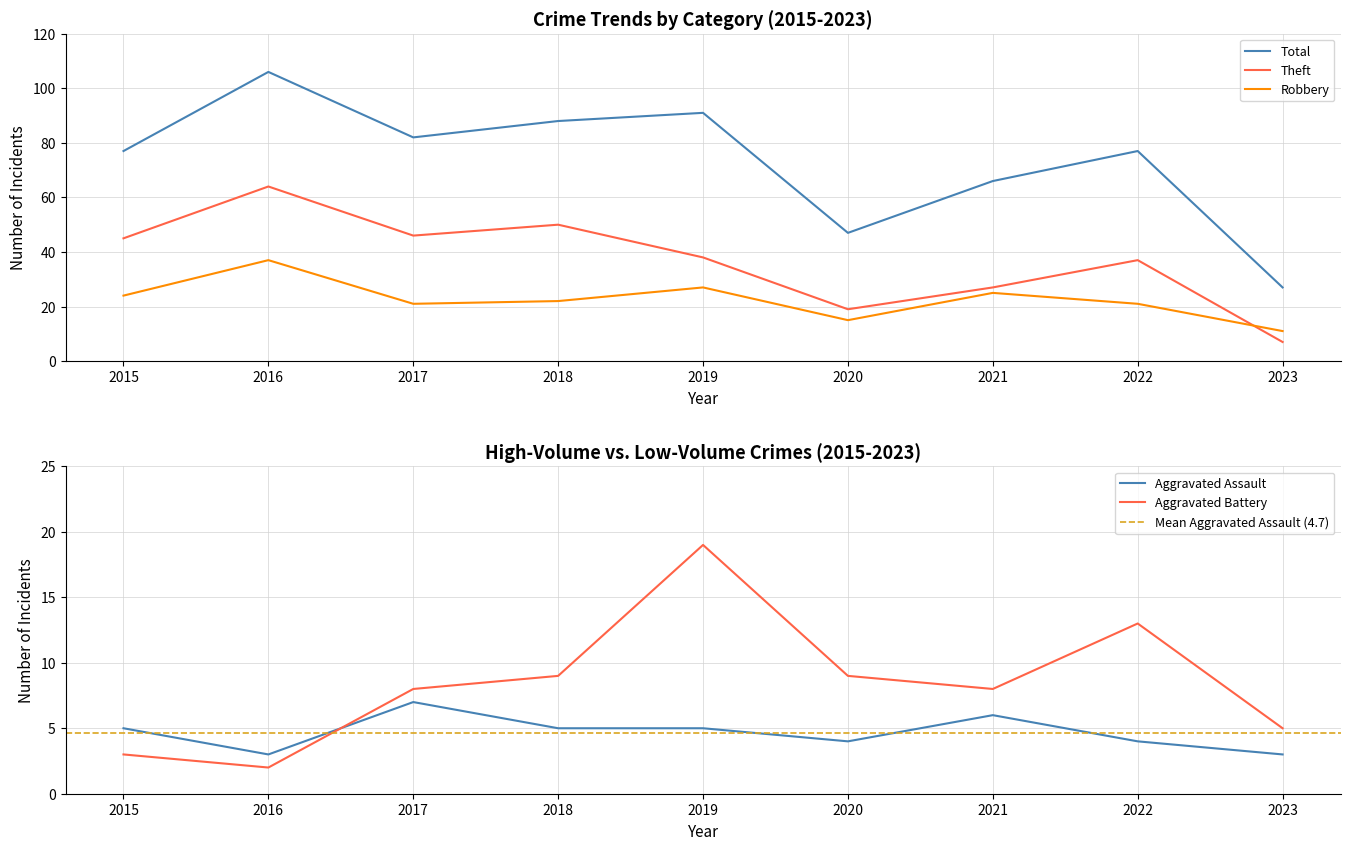

What is the value of the Aggravated Assault point at the 9th from the left?

3